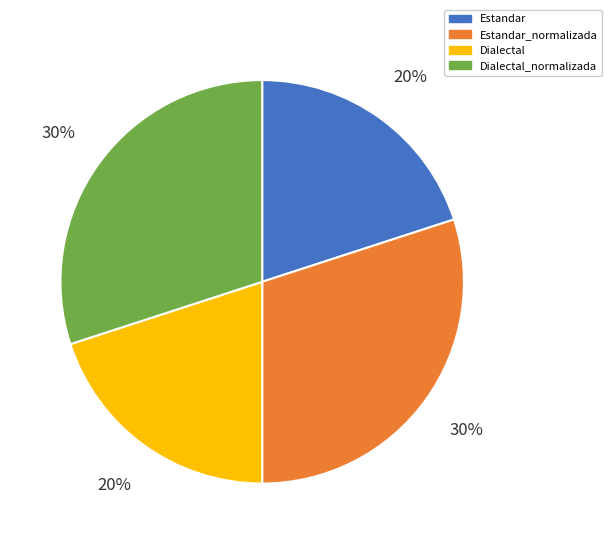

How many segments does this pie chart have?

4